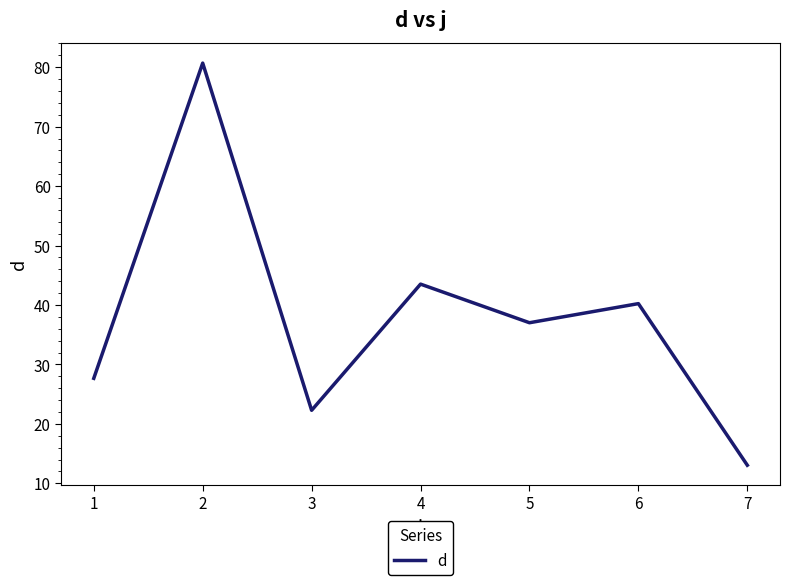

At which category does the chart reach its minimum across all series?

7